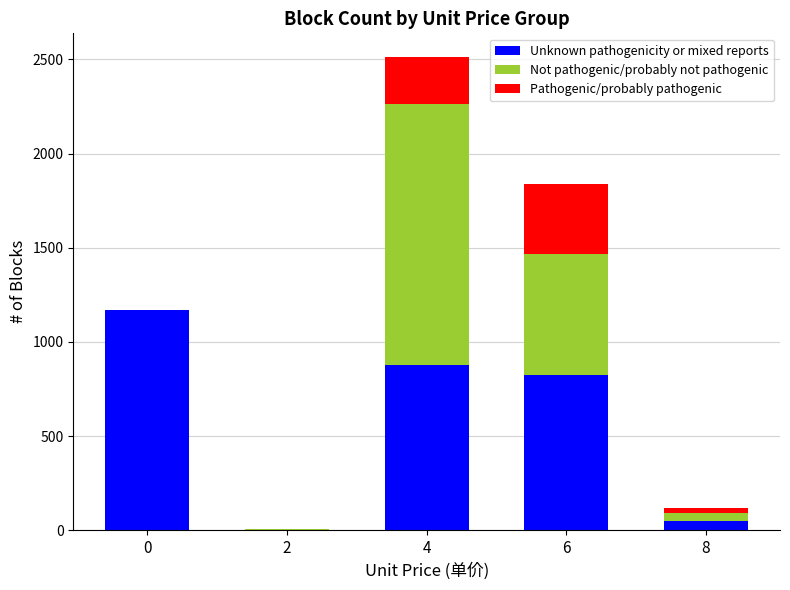

What is the sum of all Unknown pathogenicity or mixed reports values?

2929